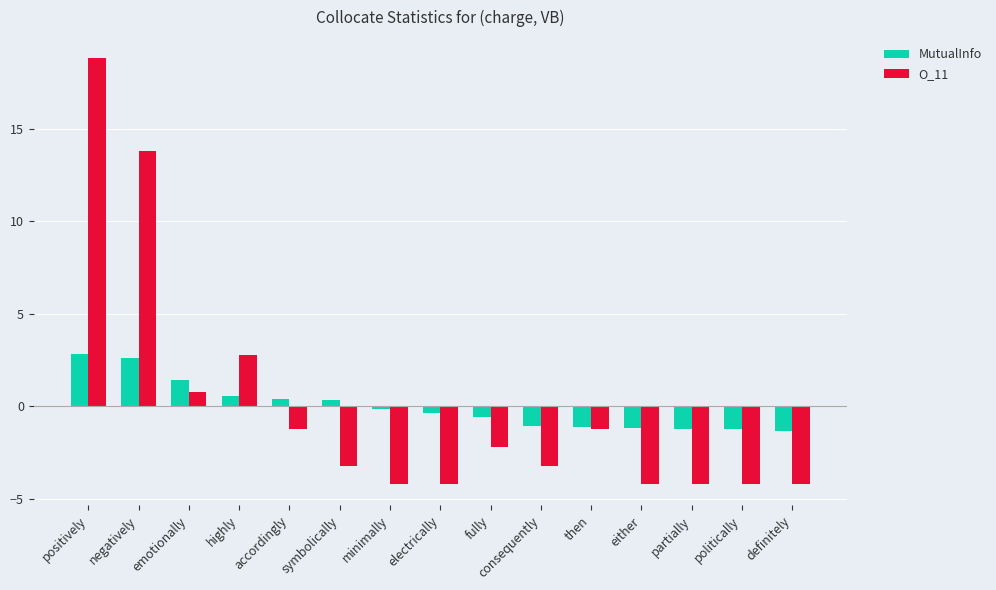

Is it true that MutualInfo equals -1.1 at then?

True